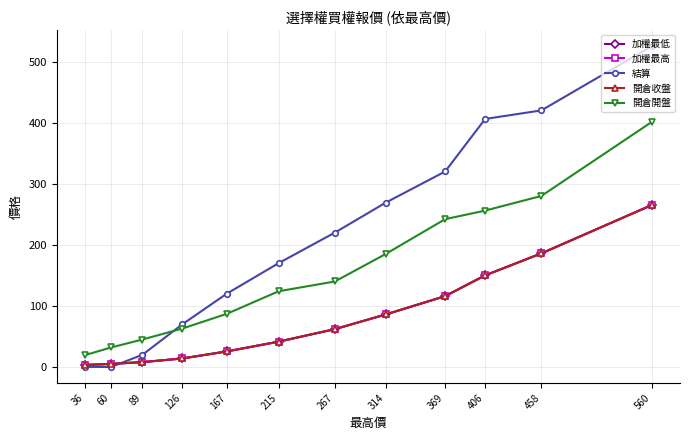

At which category is the sum across all series the highest?

560